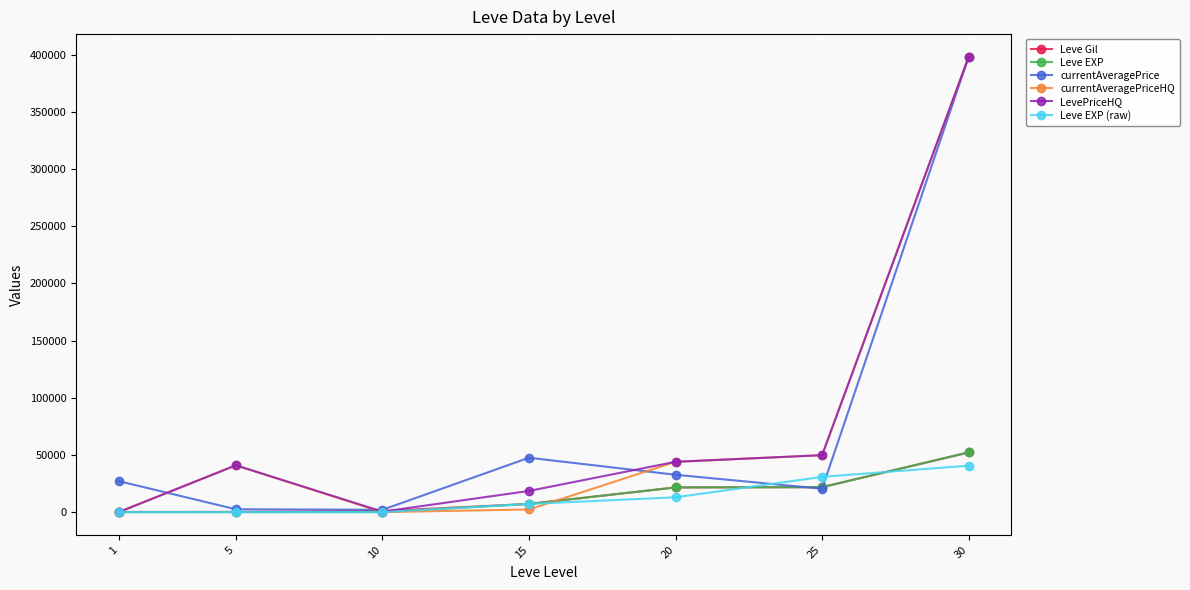

The value of LevePriceHQ at 30 is 110919. True or false?

False